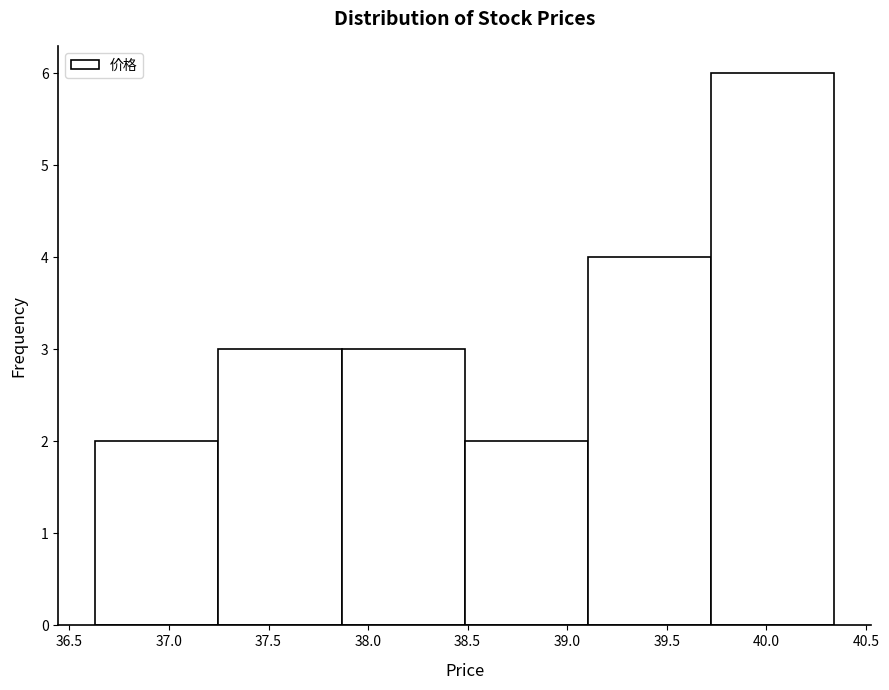

Over which range of the x-axis is the bar tallest?

39.70 to 40.35